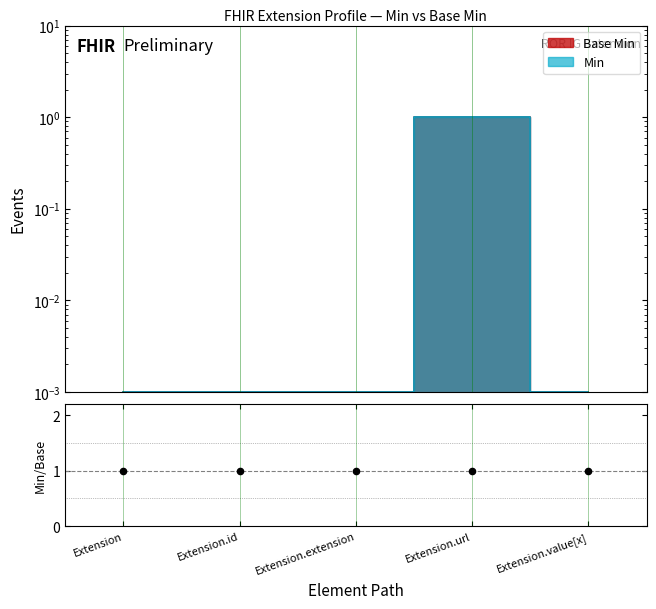

Is the value of Min at Extension.value[x] greater than the value of Base Min at Extension?

No